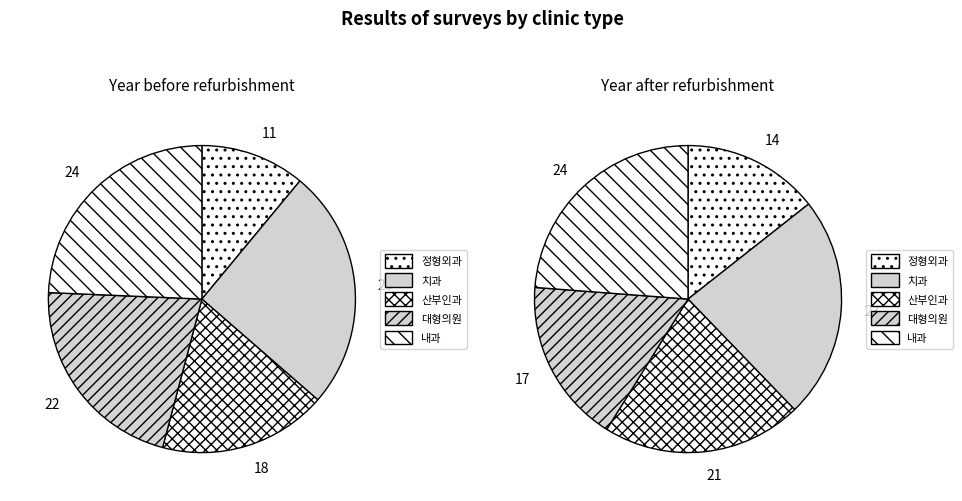

To the nearest percent, what percentage of the pie is 산부인과?

18%